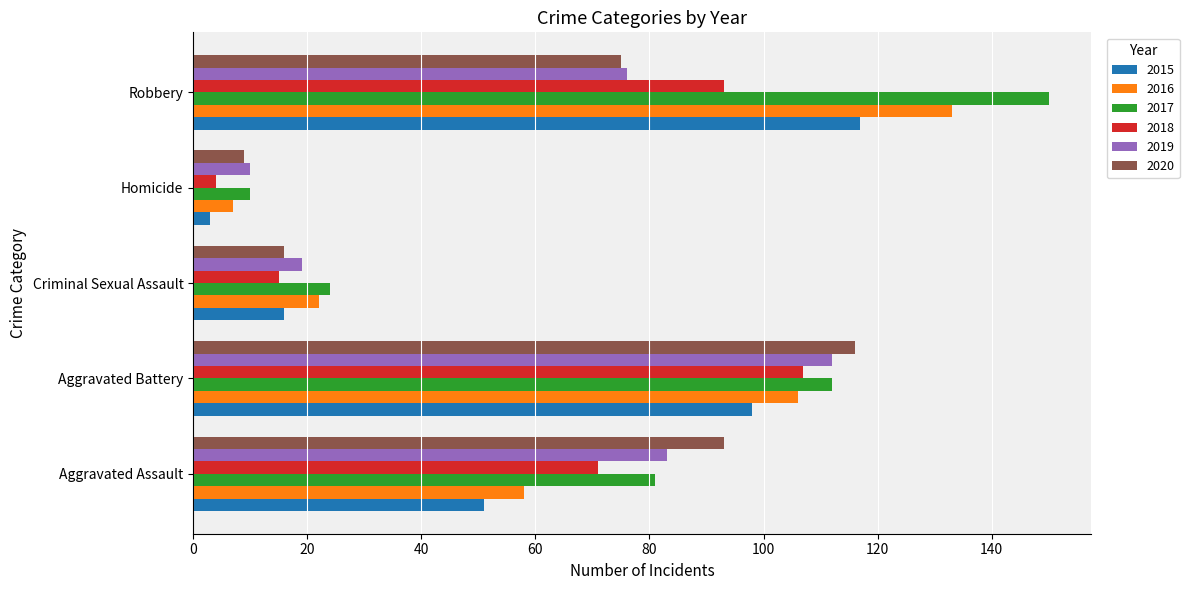

What is the difference between the 2018 values at Aggravated Assault and Criminal Sexual Assault?

56